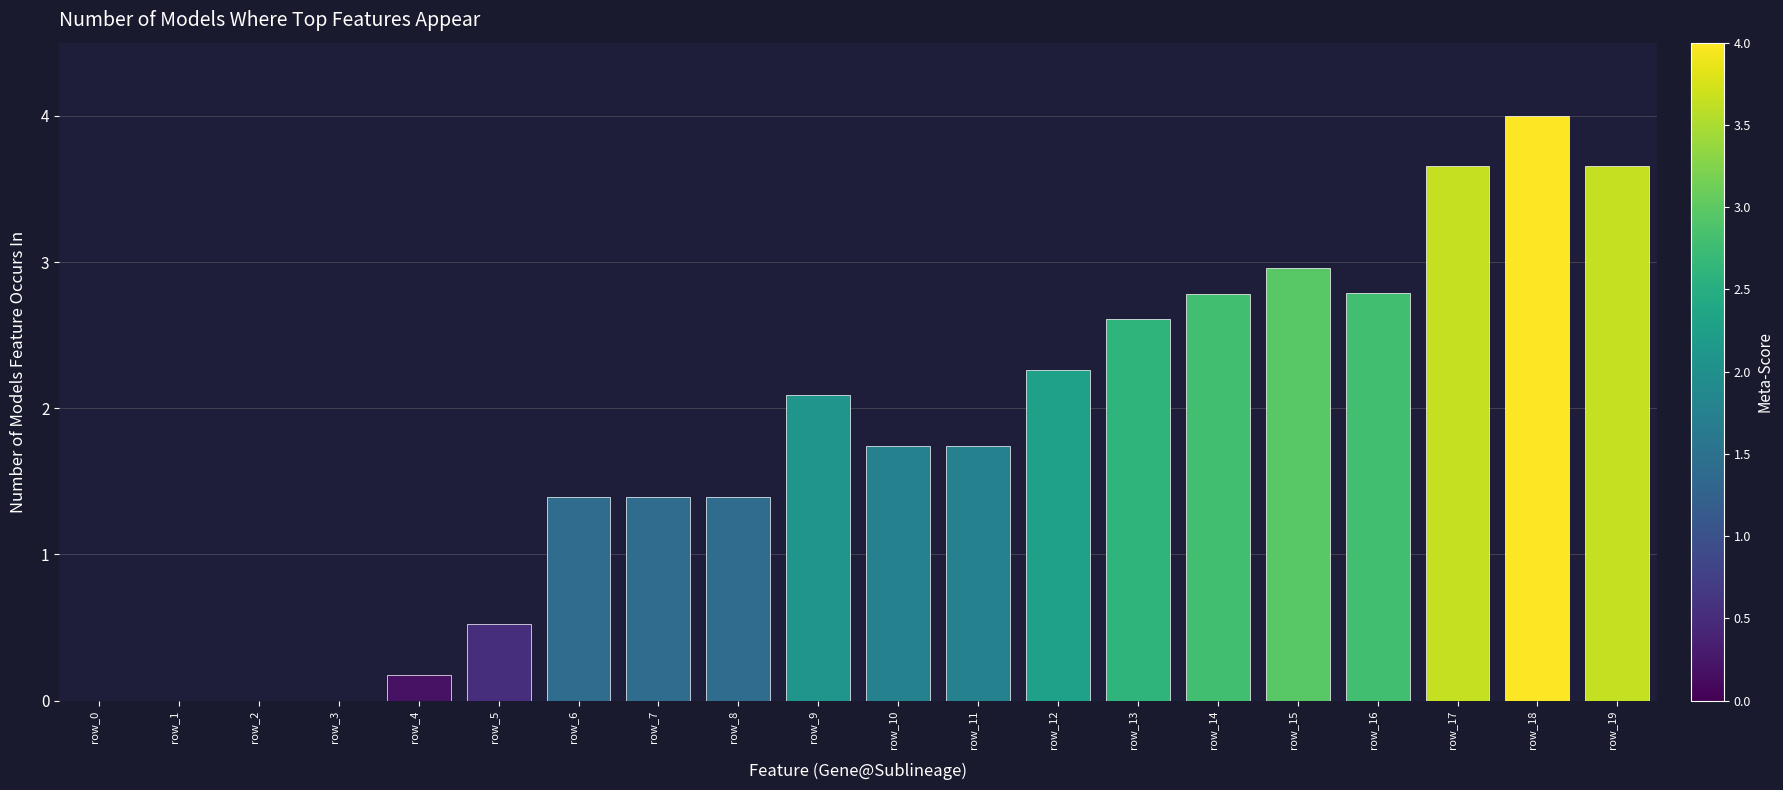

Count the number of data series in this chart.

1